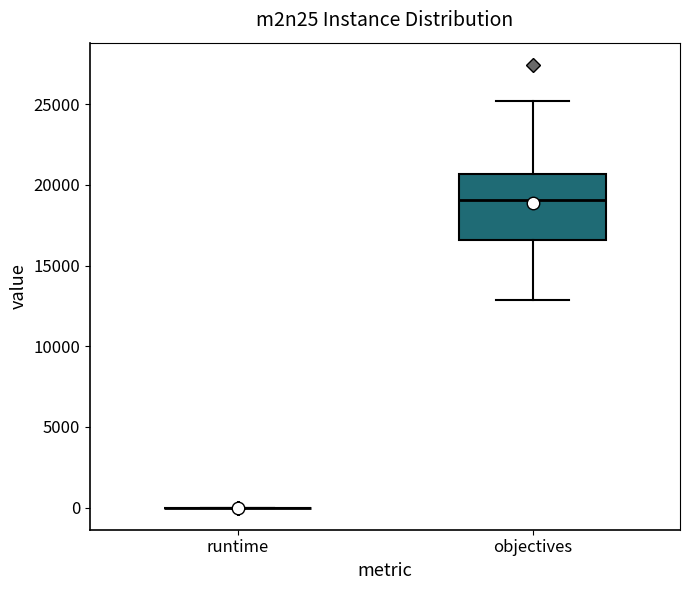

Where does the median line of the box for objectives sit on the y-axis? The values are not printed on the chart, so give them approximately, as read against the axis.

19000